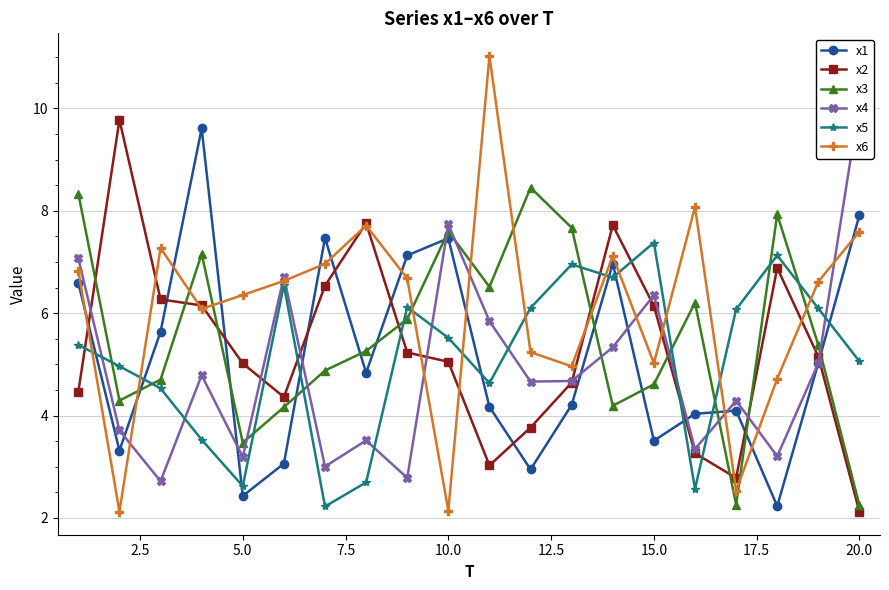

True or false: x3 and x5 cross at least once.

True